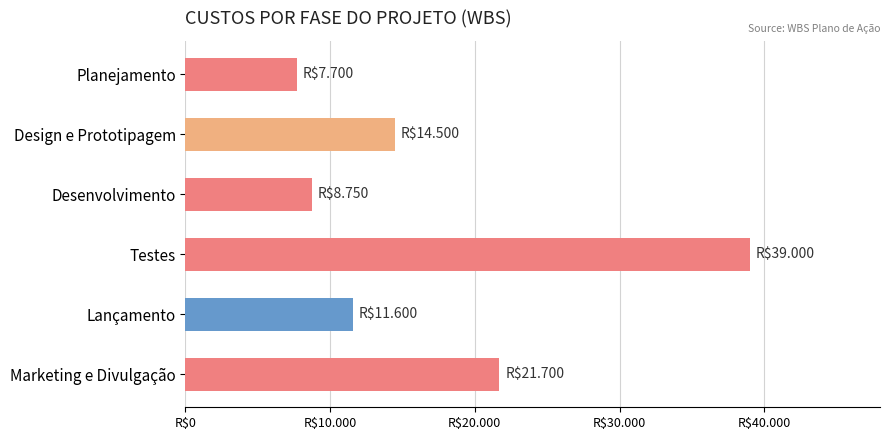

Count the number of categories in the chart.

6